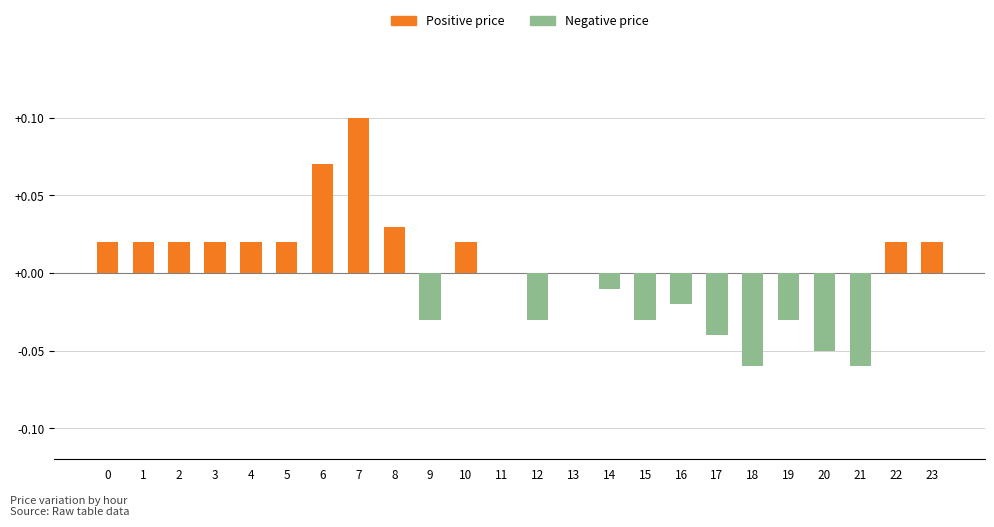

Is it true that the value at 9 is -0.1?

False